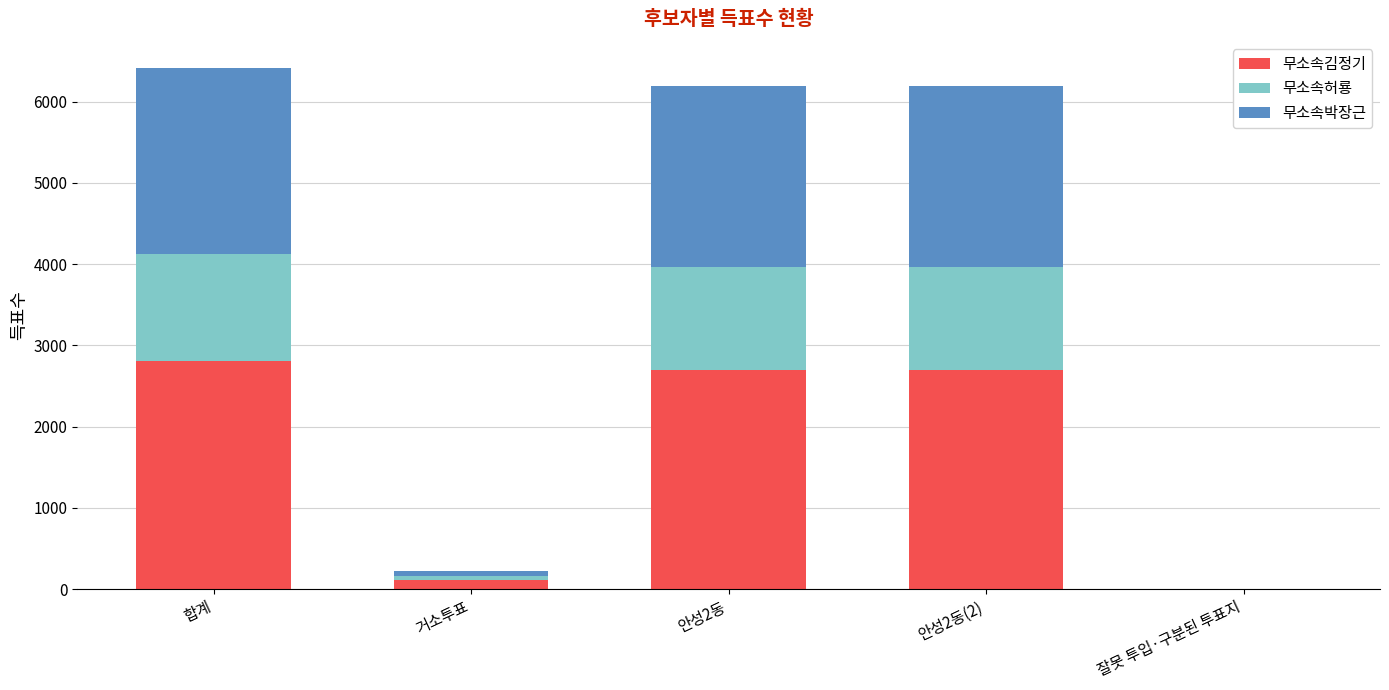

How many distinct data groups are displayed?

3